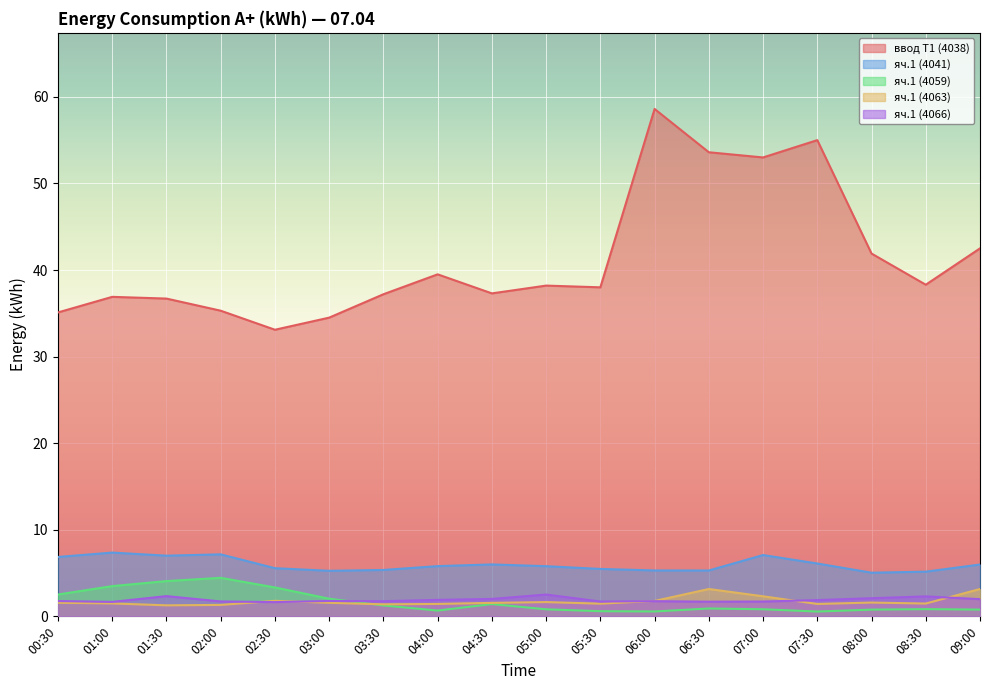

Does the chart display data point markers on the line(s)?

No